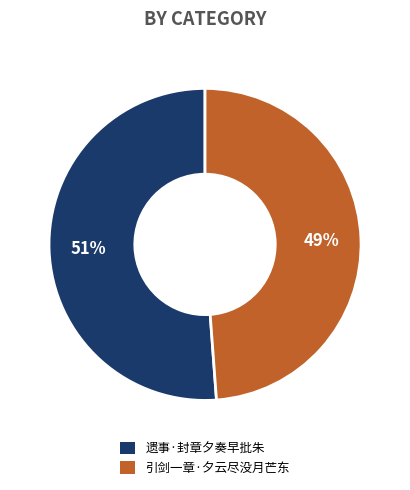

To the nearest percent, what is the combined percentage of 遗事·封章夕奏早批朱 and 引剑一章·夕云尽没月芒东?

100%